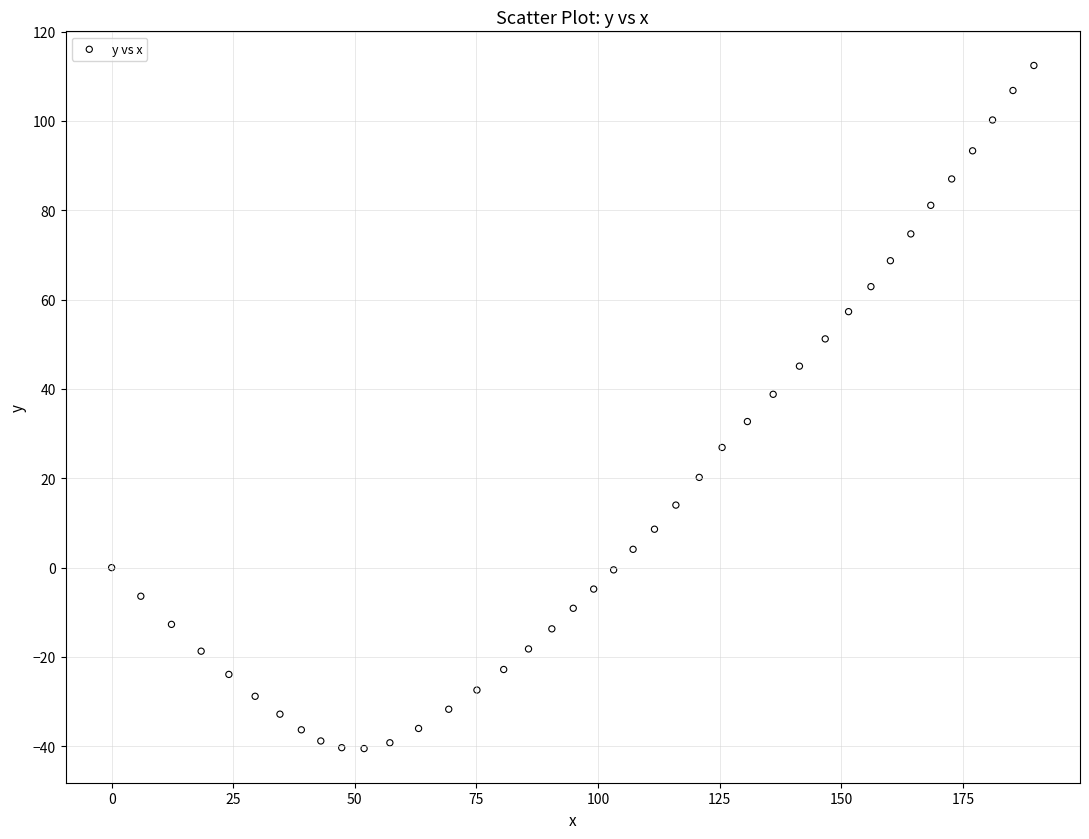

What is the range of X values (max minus min)?

189.6